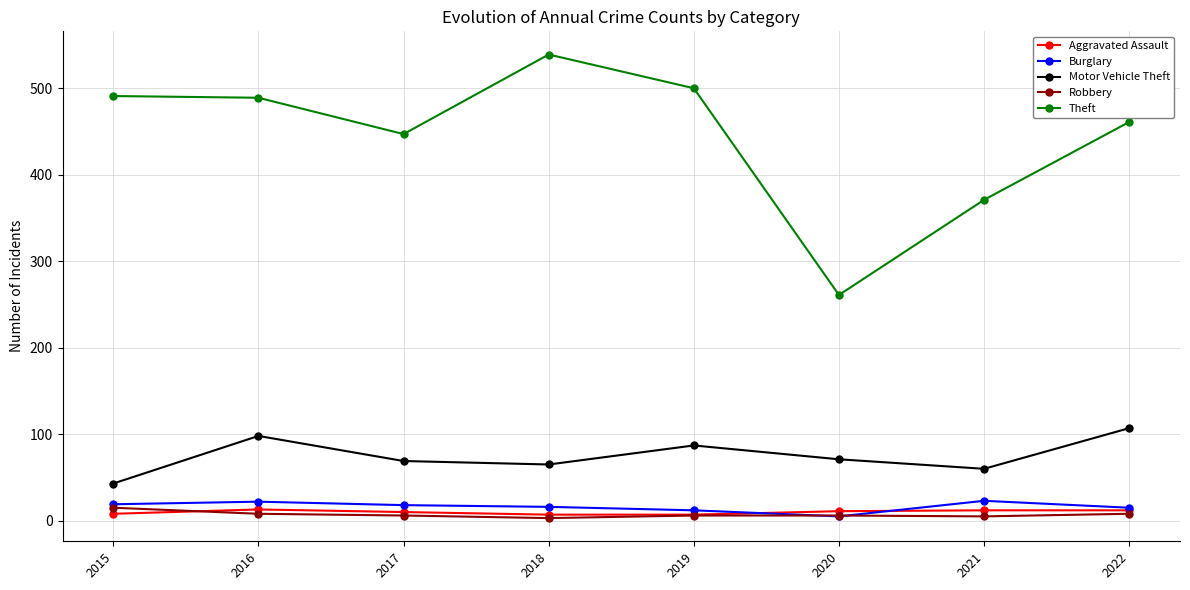

Where is Theft nearest to the value 400?

2021